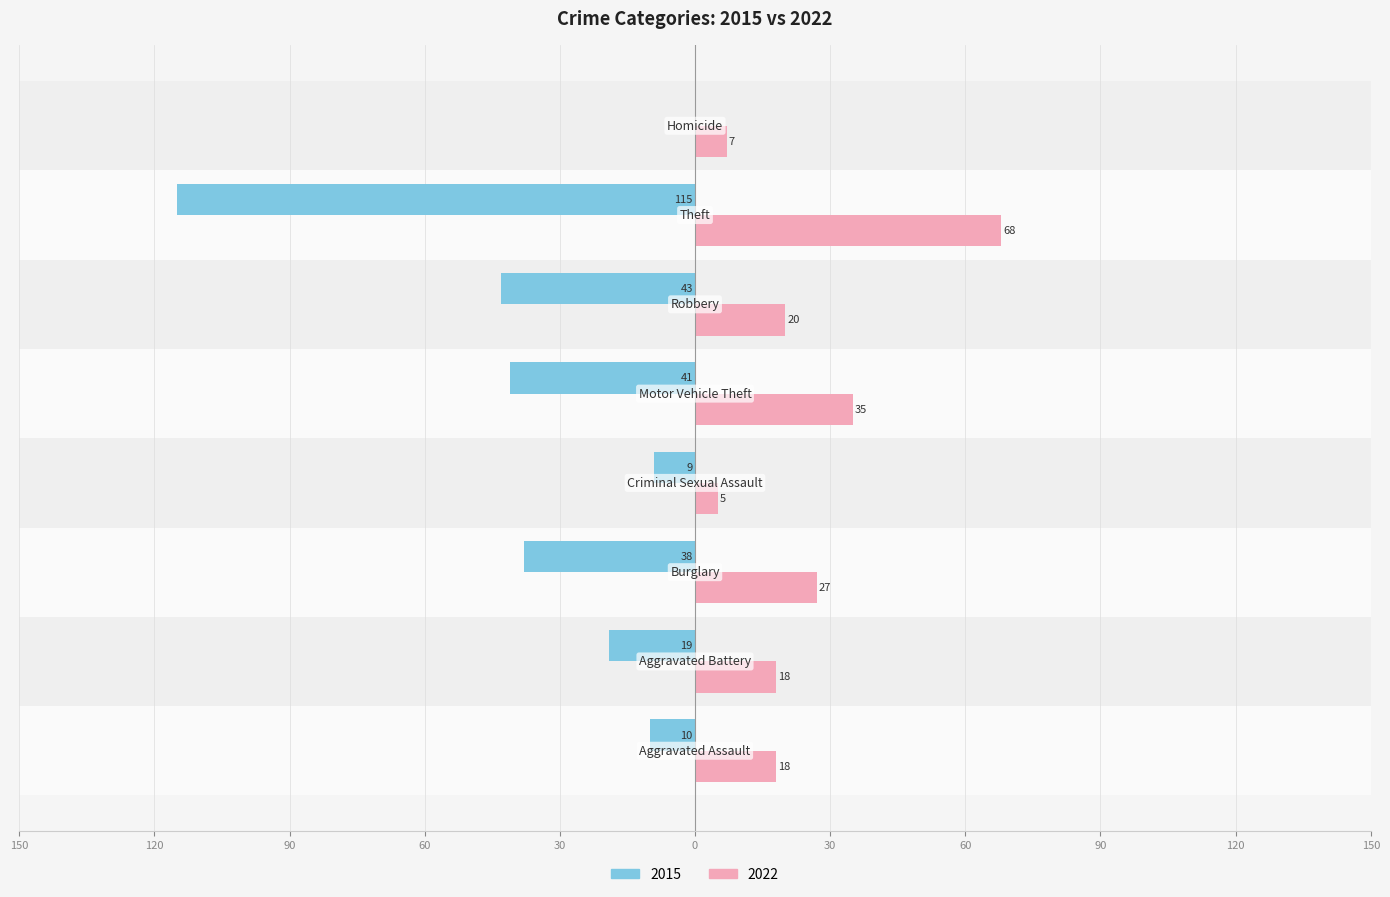

What are all the series names shown in the legend?

2015, 2022